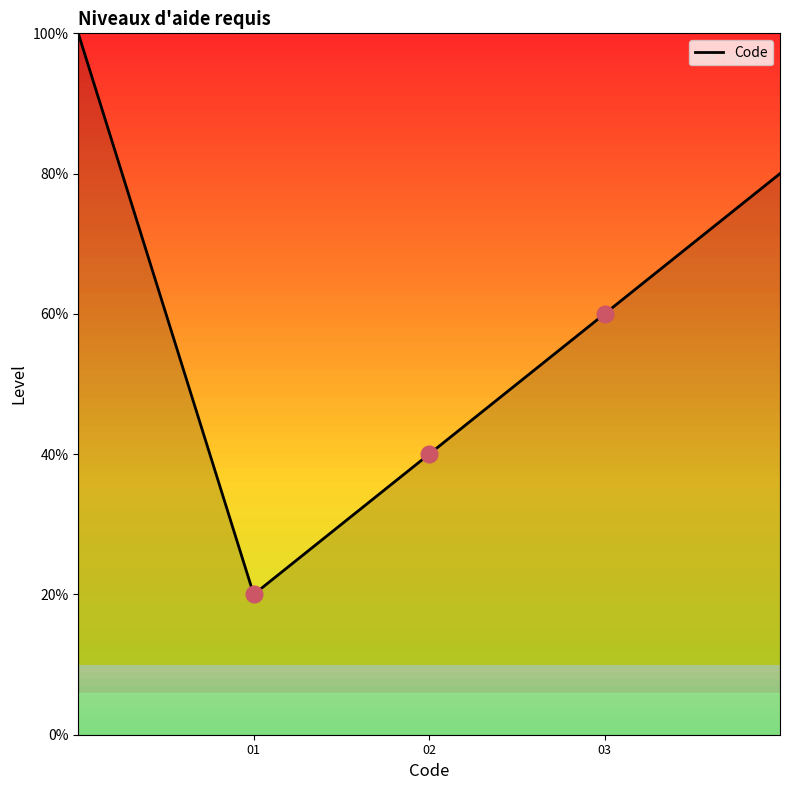

Is this an area chart (filled region under the line)?

Yes